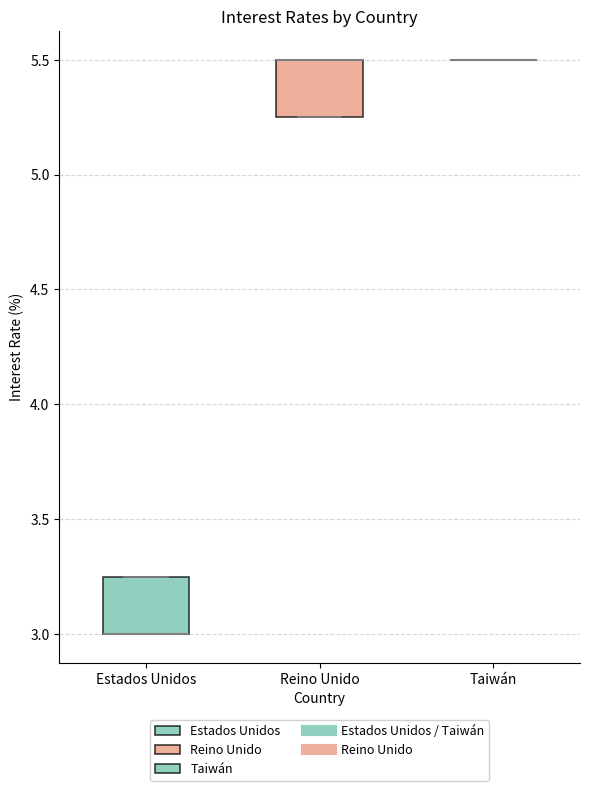

Reading left to right, transcribe this box plot: for each box, give where its median line is, the range the box spans, and where its two whiskers end, as read against the y-axis. The values are not printed on the chart, so give them approximately, as read against the axis.

Estados Unidos: median 3.00 (drawn on the box's lower edge), box 3.00 to 3.25, whiskers 3.00 to 3.25
Reino Unido: median 5.50 (drawn on the box's upper edge), box 5.25 to 5.50, whiskers 5.25 to 5.50
Taiwán: box collapsed to a line at 5.50, whiskers 5.50 to 5.50